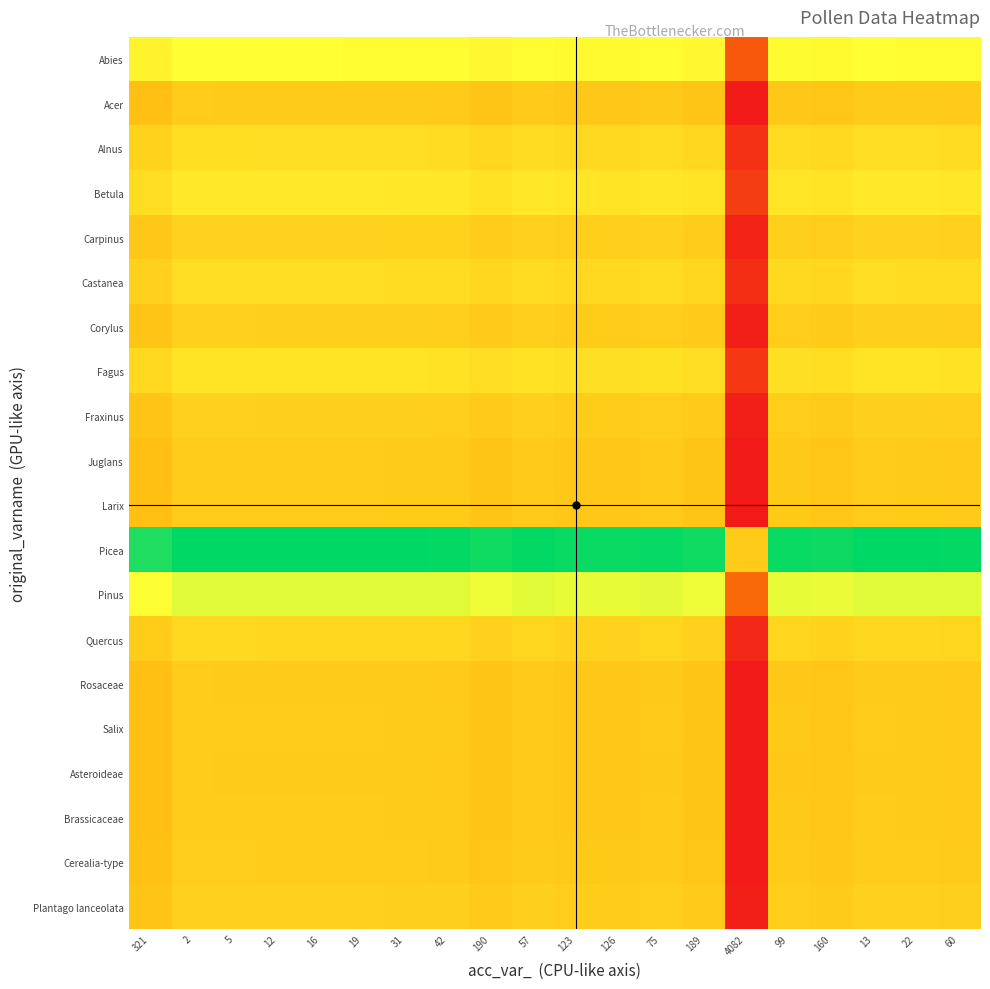

How many series are shown in this chart?

20